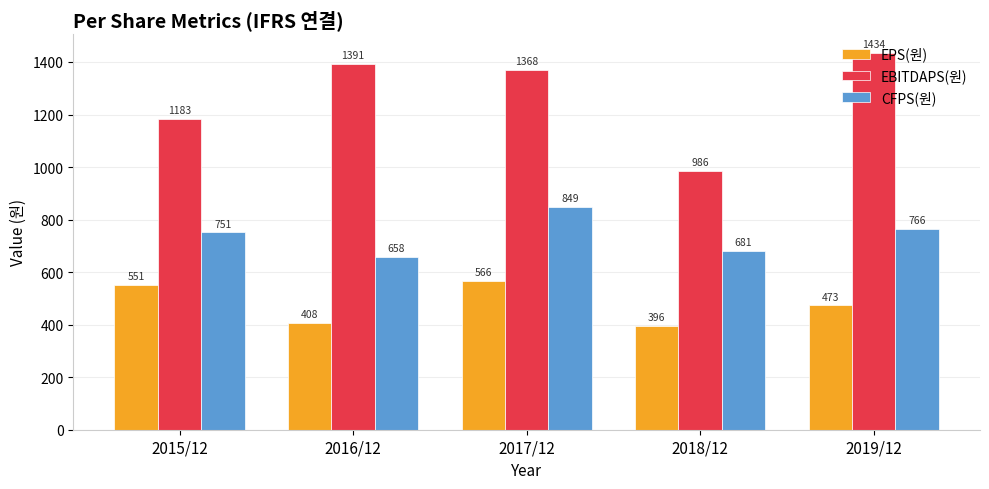

The value of EBITDAPS(원) at 2016/12 is 1391. True or false?

True